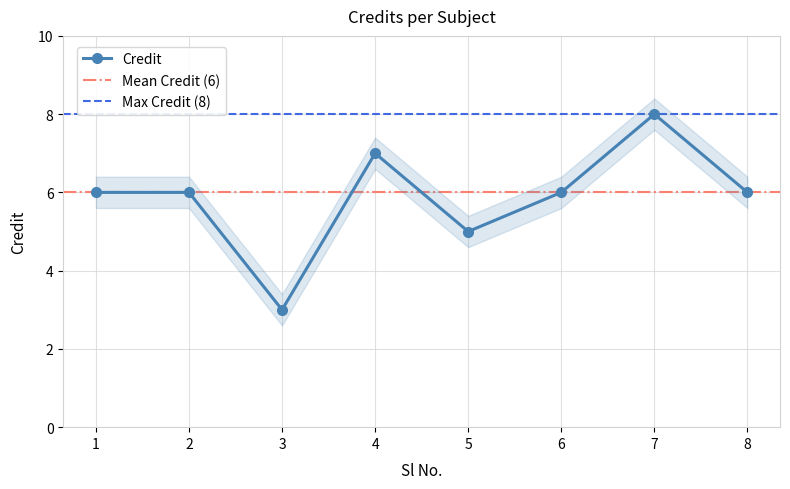

Which label corresponds to the largest value in the chart?

7